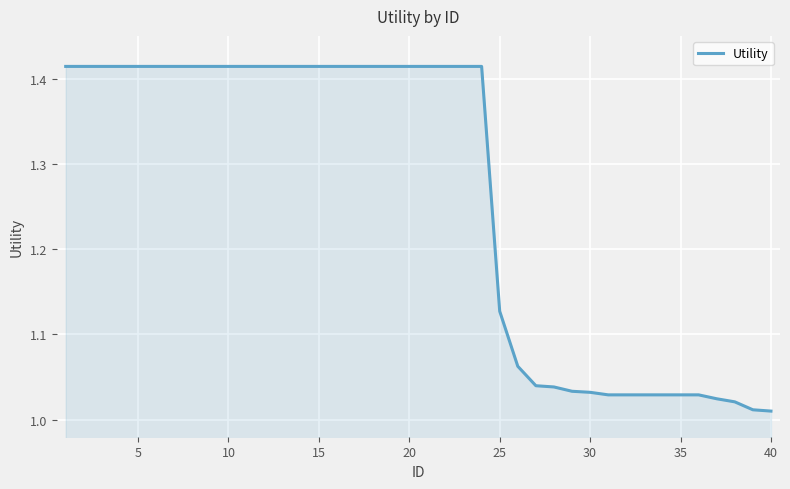

What is the difference between the maximum and second lowest values?

0.4